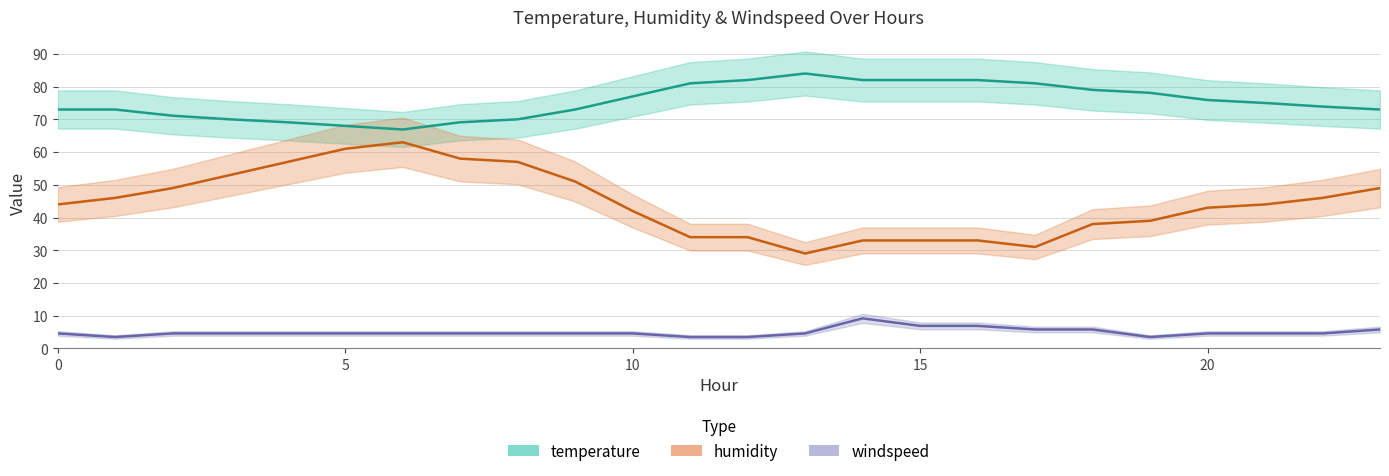

How many lines are shown in the chart?

3